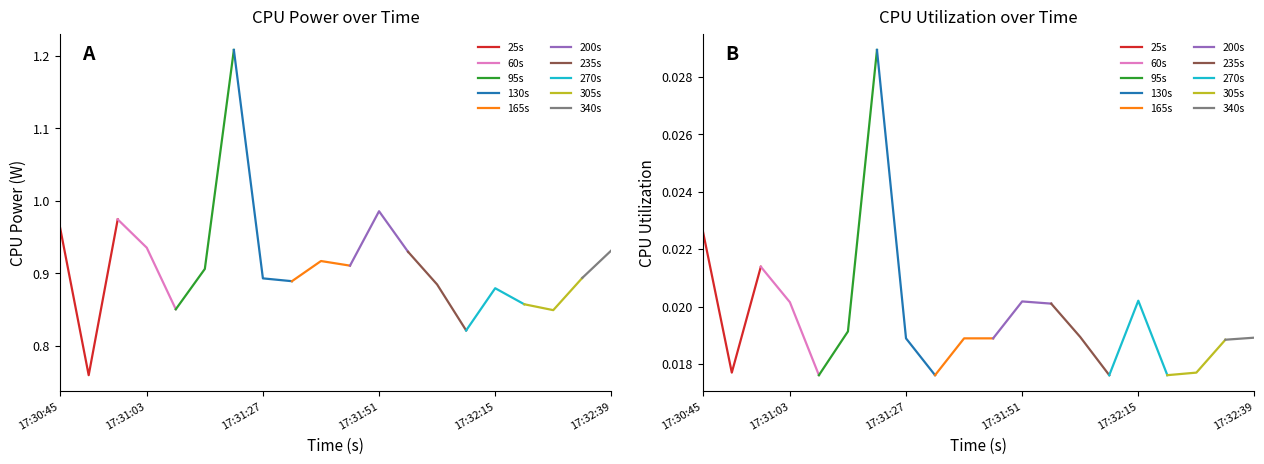

True or false: CPU Utilization has more than 1 points higher than both neighbors.

True